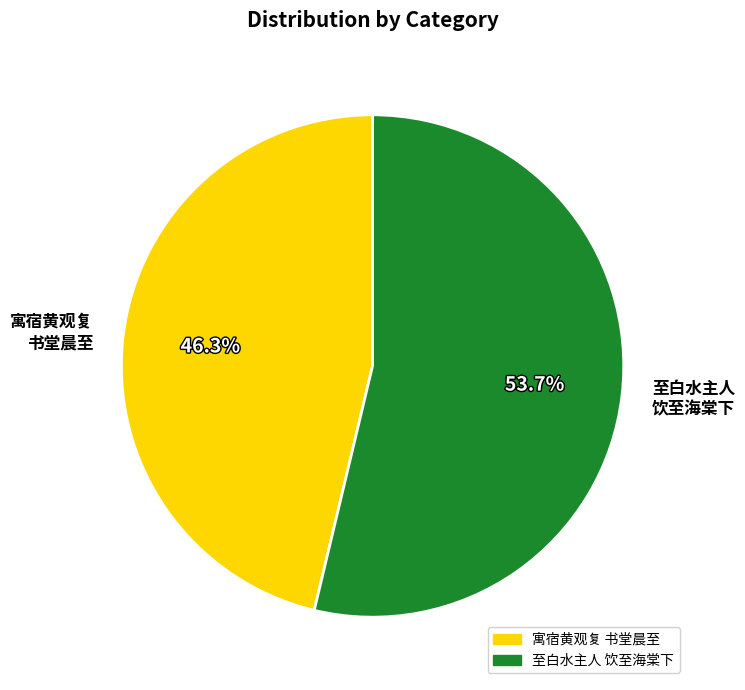

Rank the categories by value from highest to lowest.

至白水主人 饮至海棠下, 寓宿黄观复 书堂晨至